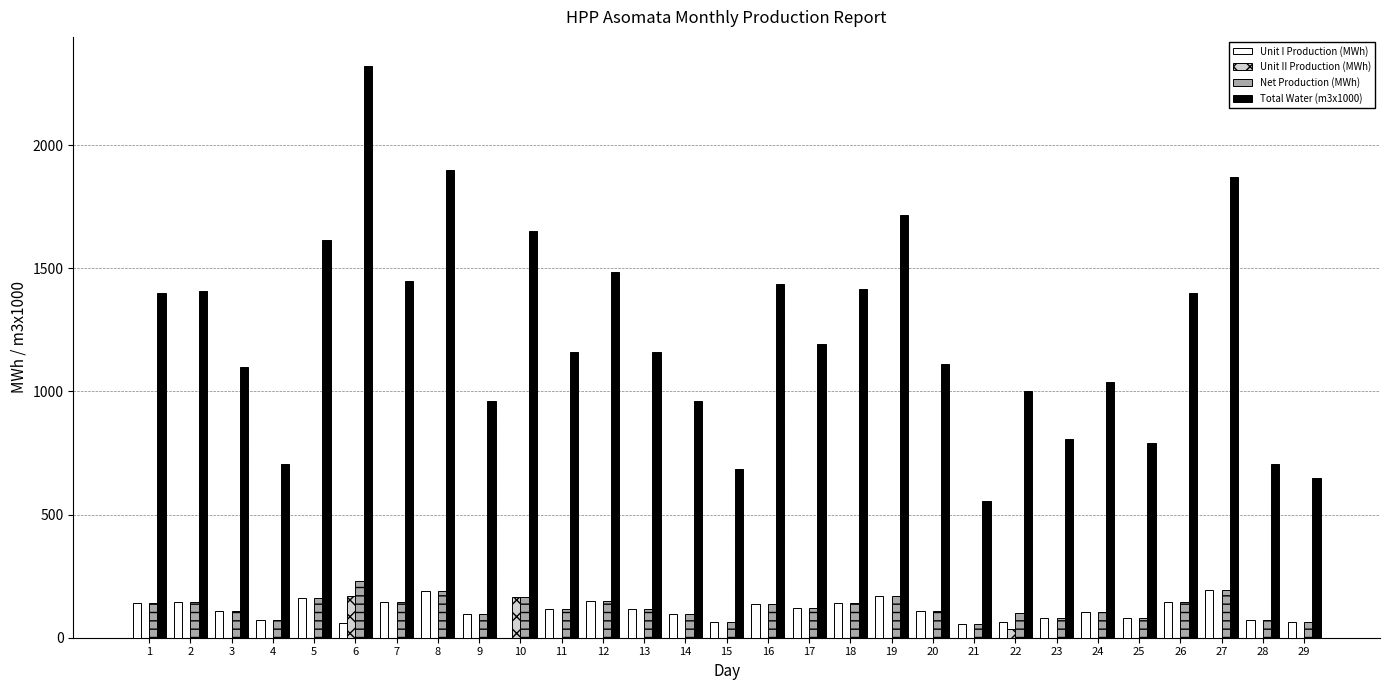

The value of Total Water (m3x1000) at 23 is 808.0. True or false?

True